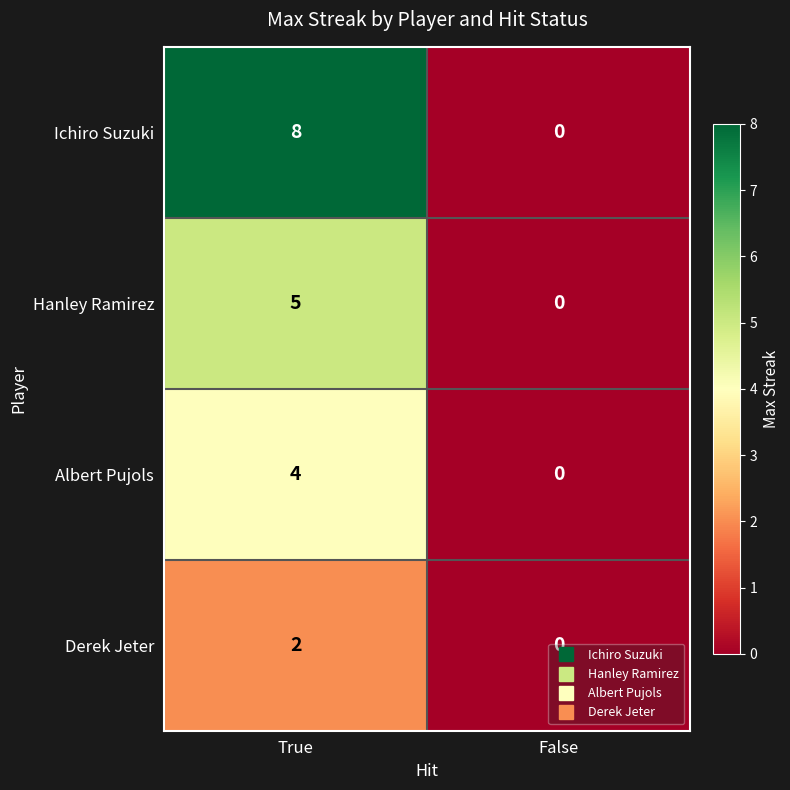

What is the sum of all Albert Pujols values?

4